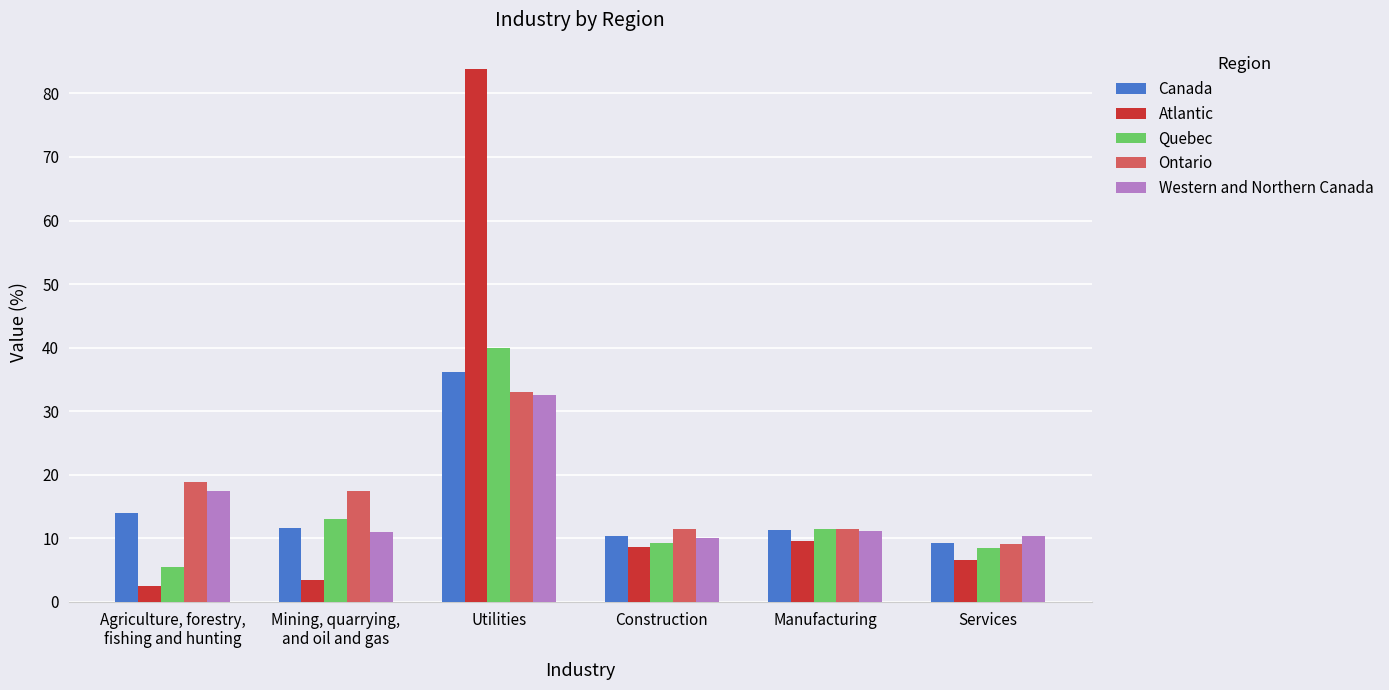

The Western and Northern Canada series shows 8.1 at Utilities. True or false?

False